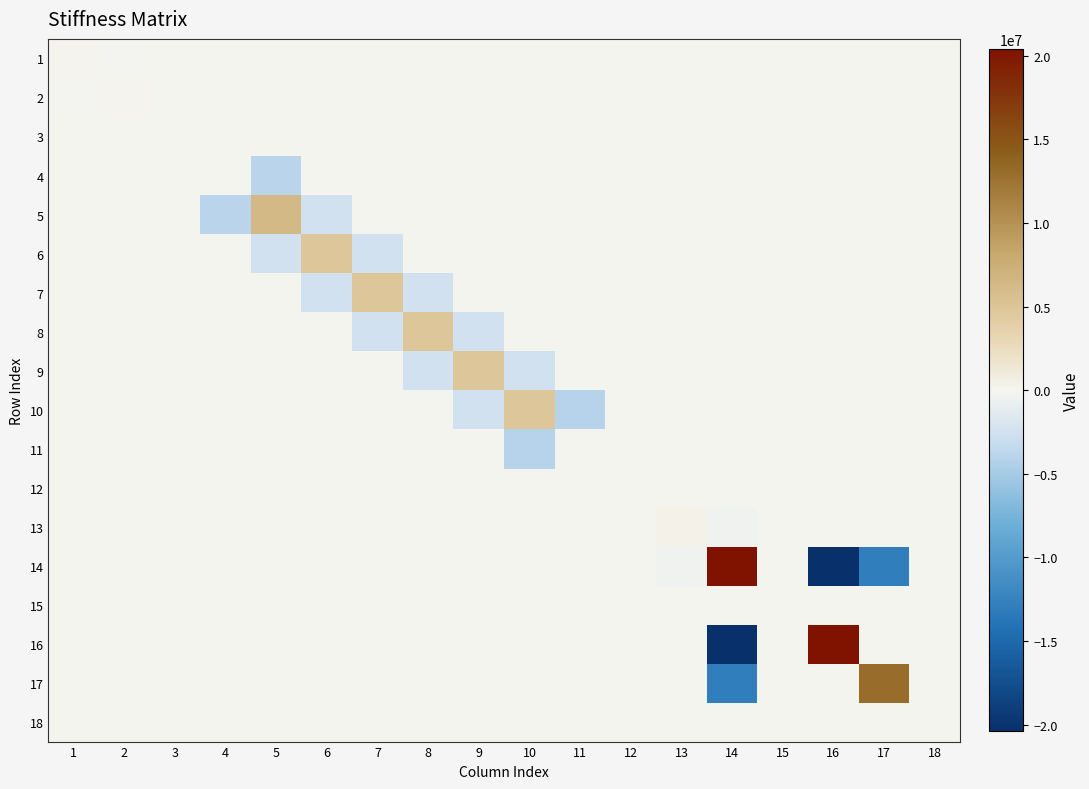

Rank the series at 15 from lowest to highest value.

14, 1, 2, 3, 4, 5, 6, 7, 8, 9, 10, 11, 12, 13, 16, 17, 18, 15